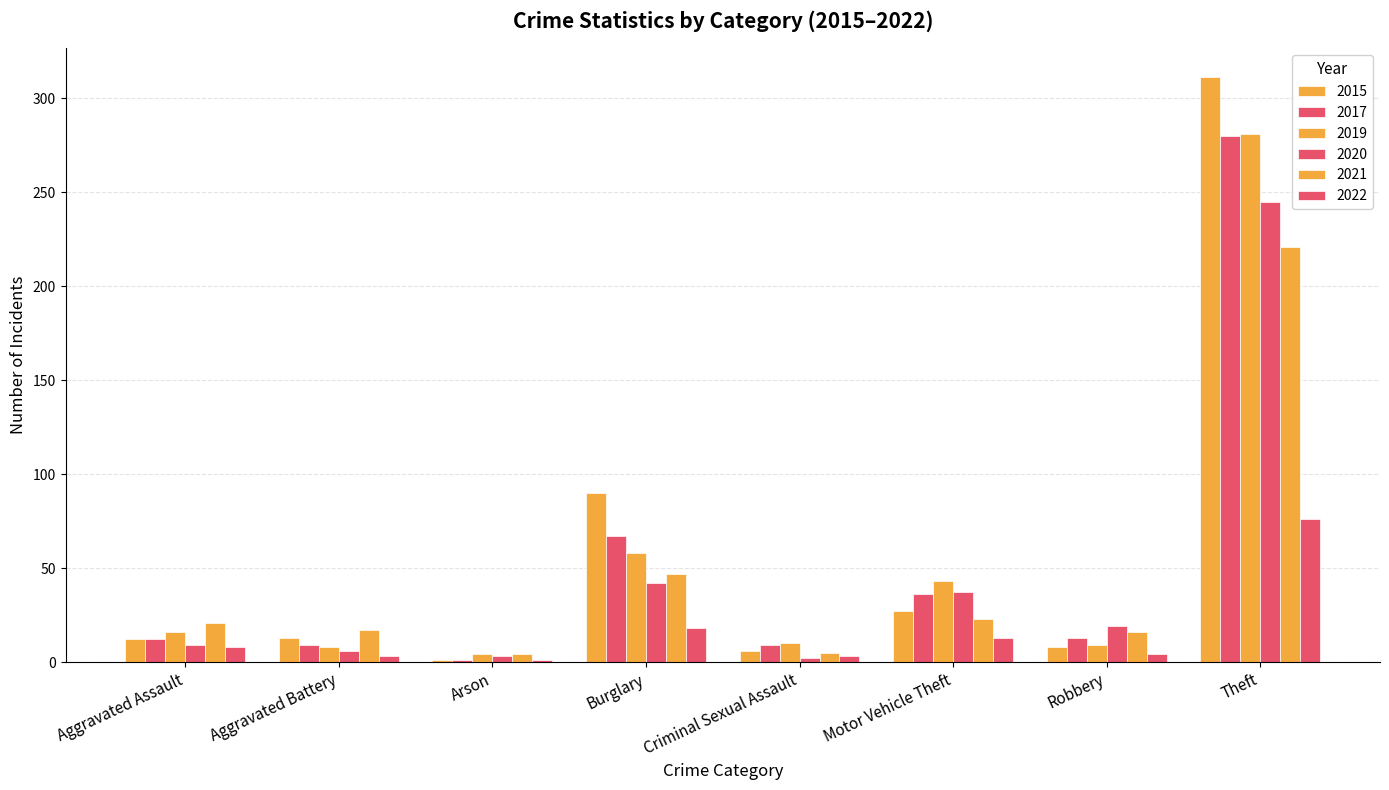

Which category has the highest value in the 2022 series?

Theft